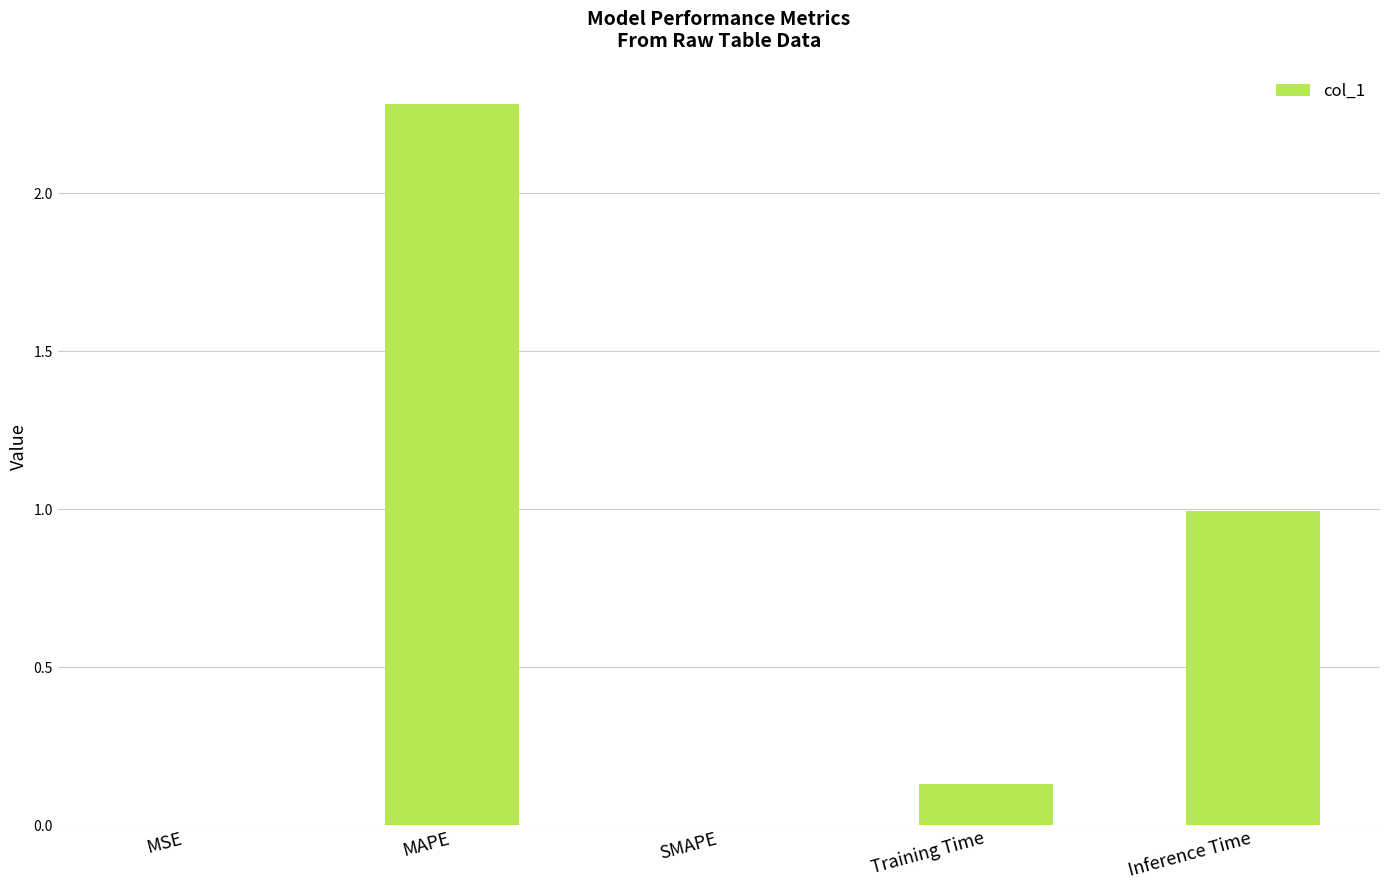

Is it true that the value at Inference Time is 1.6?

False